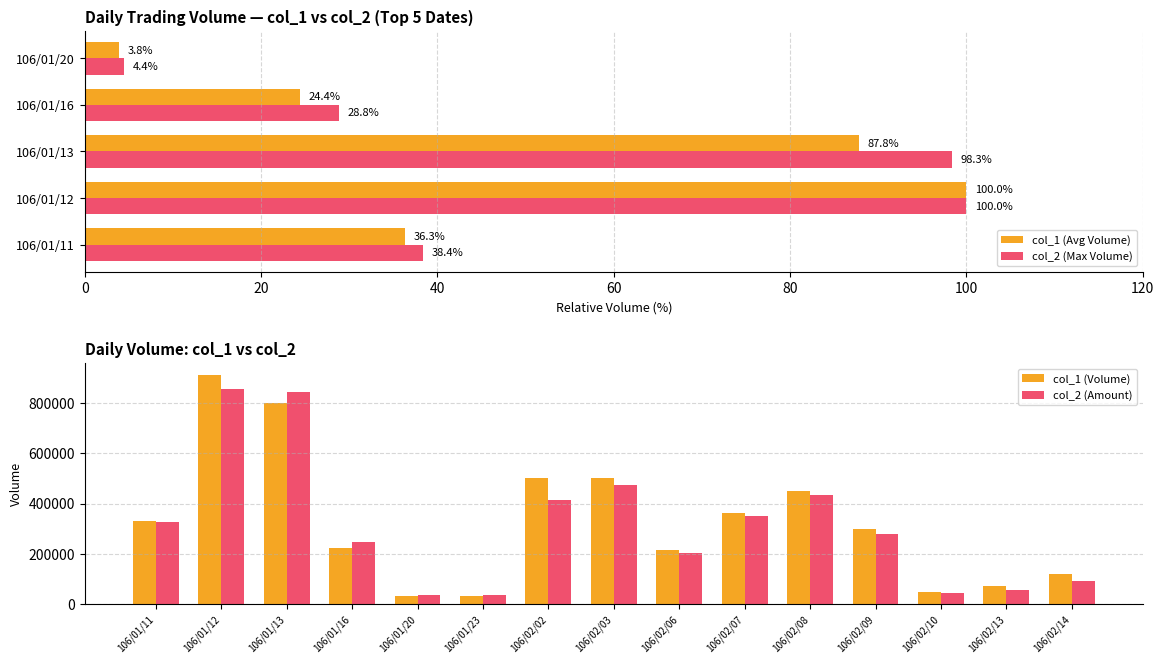

Reading left to right, list all the values displayed in this chart.

col_1: 331000	911000	800000	222000	35000	35000	500000	500000	215000	364000	451000	300000	50000	71000	120000
col_2: 328030	855320	840800	246620	37800	35700	416000	474000	204260	351580	434470	280500	45500	58620	93800